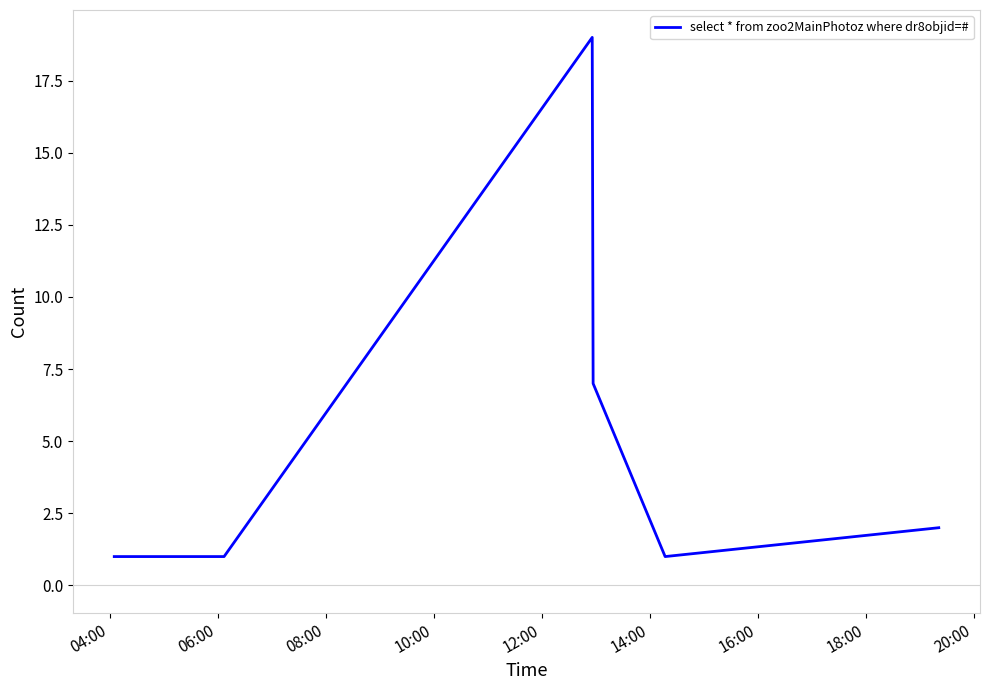

What is the average value?

5